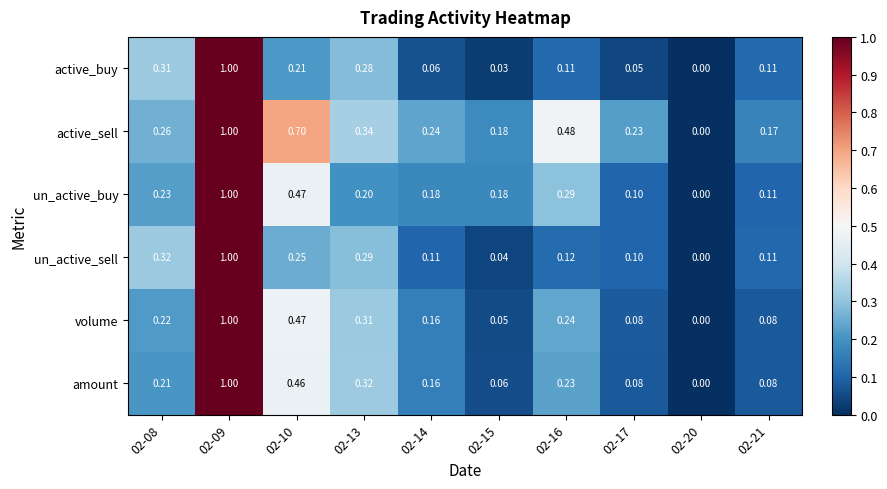

Is the value of volume at 02-16 greater than the value of un_active_buy at 02-13?

Yes